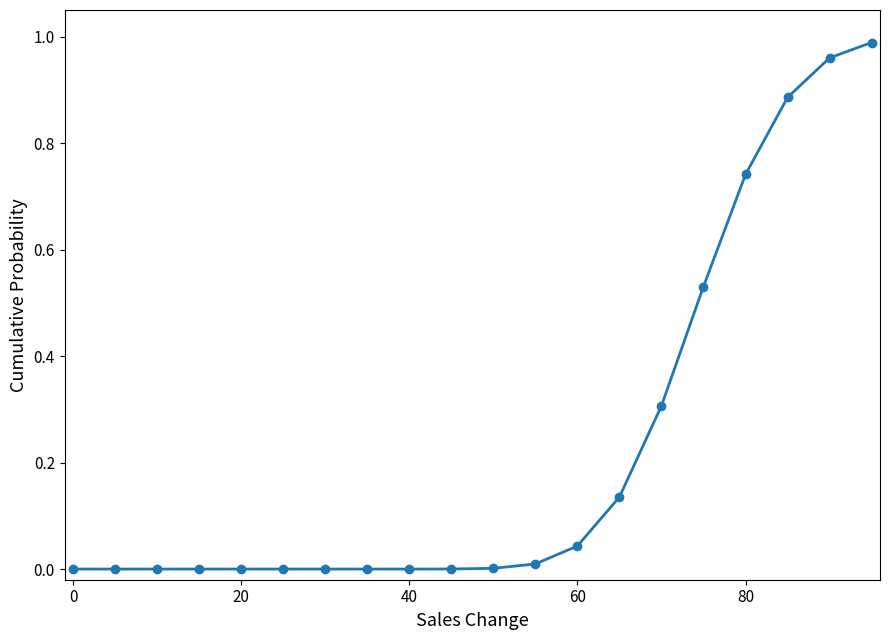

What is the value of the 15th point from the left?

0.3